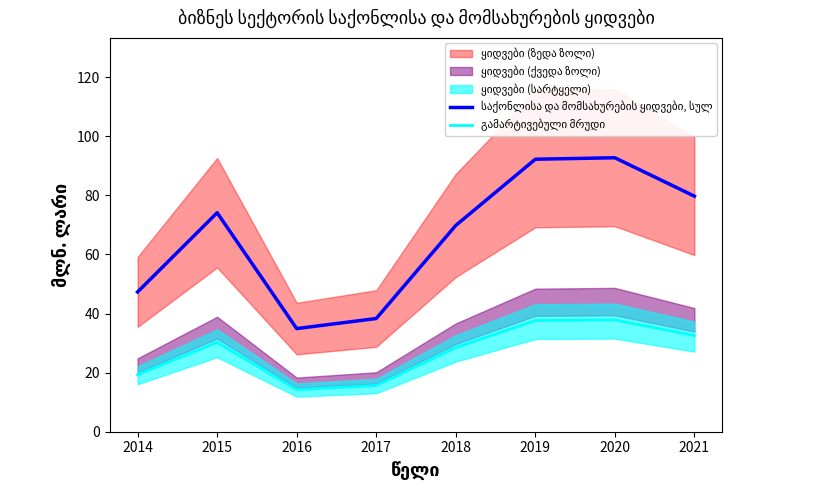

In საქონლისა და მომსახურების ყიდვები, სულ, how many points are lower than both neighbors (excluding endpoints)?

1